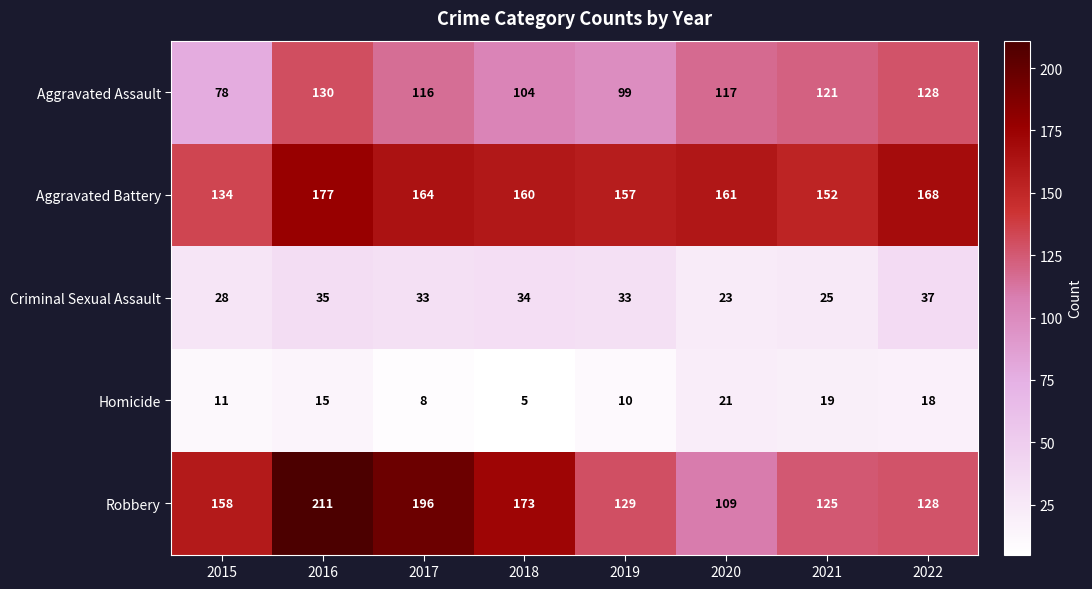

What is the difference between the second highest and minimum values in the Aggravated Assault series?

50